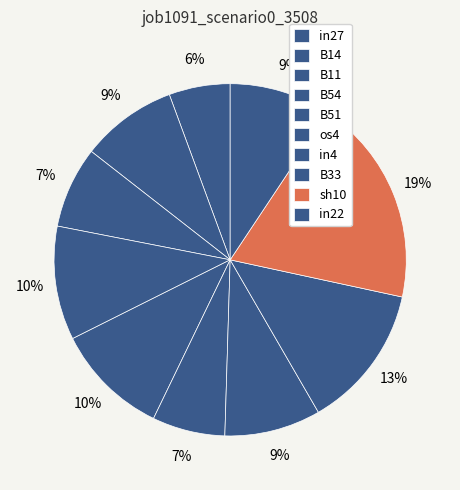

To the nearest percent, what is the difference between the in22 and sh10 slice percentages?

10%